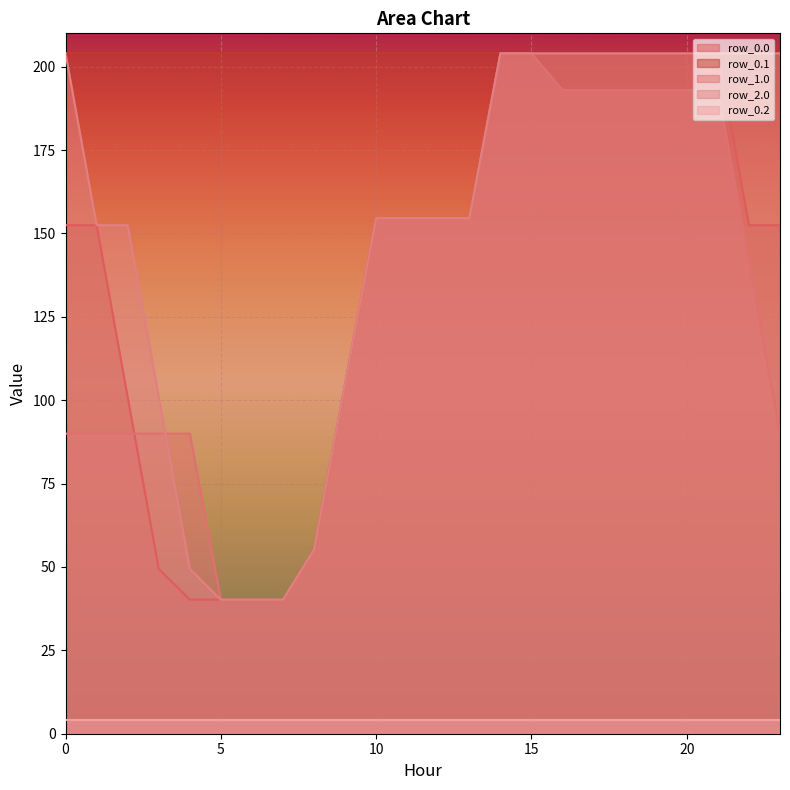

List the labels in order of row_1.0 value, largest first.

14, 15, 16, 17, 18, 19, 20, 21, 10, 11, 12, 13, 22, 9, 0, 1, 2, 3, 4, 23, 8, 5, 6, 7